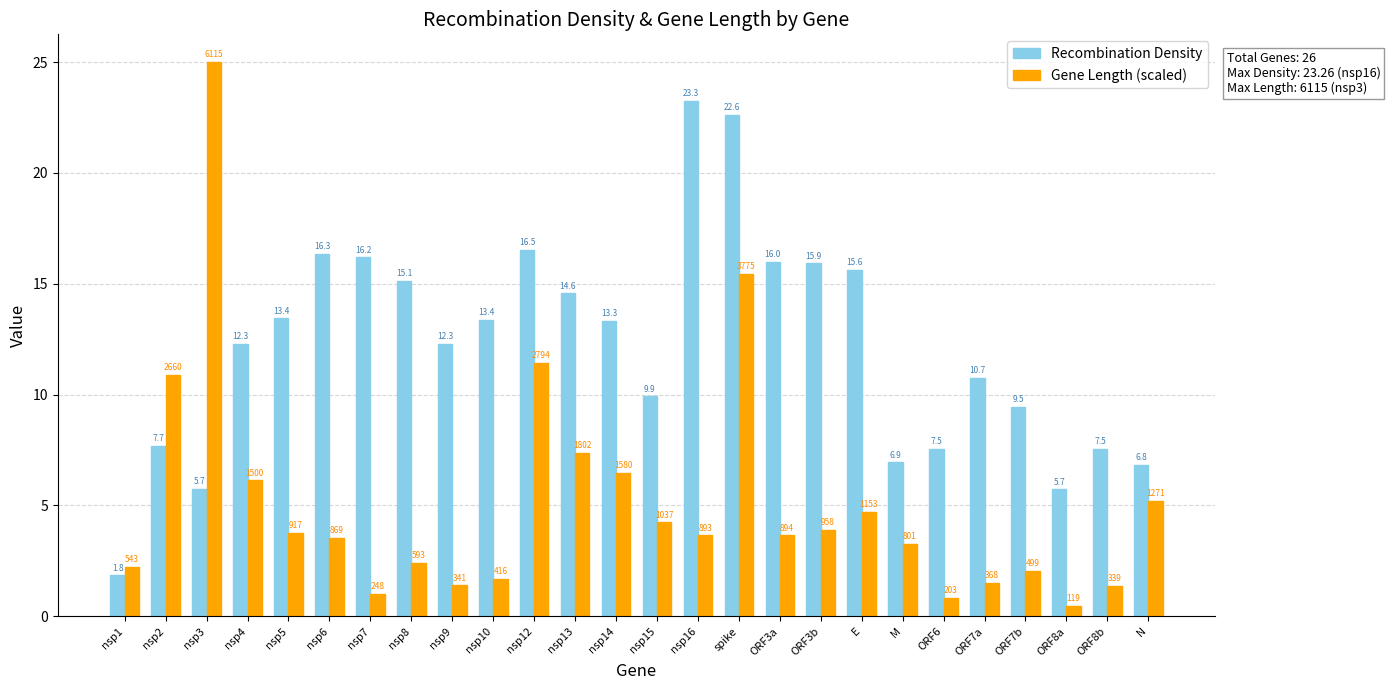

What is the maximum value for Recombination Density?

23.3